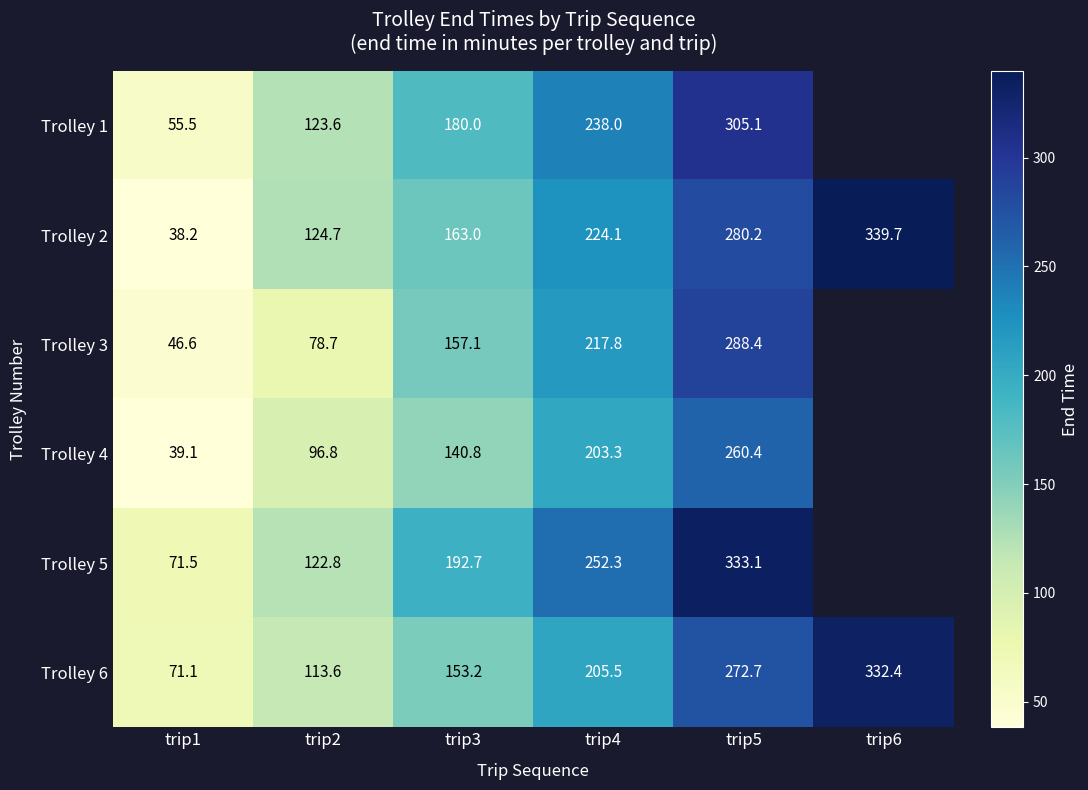

What is the total value across all series at trip5?

1739.9